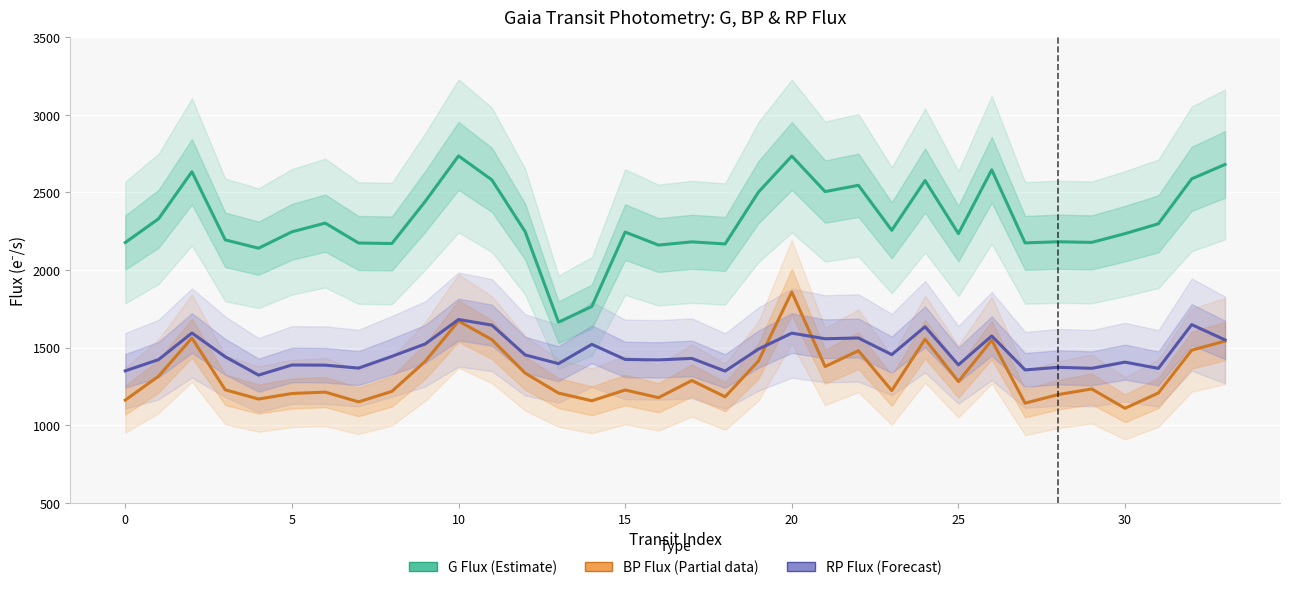

True or false: BP Flux (Partial) and G Flux (Estimate) intersect in this chart.

False